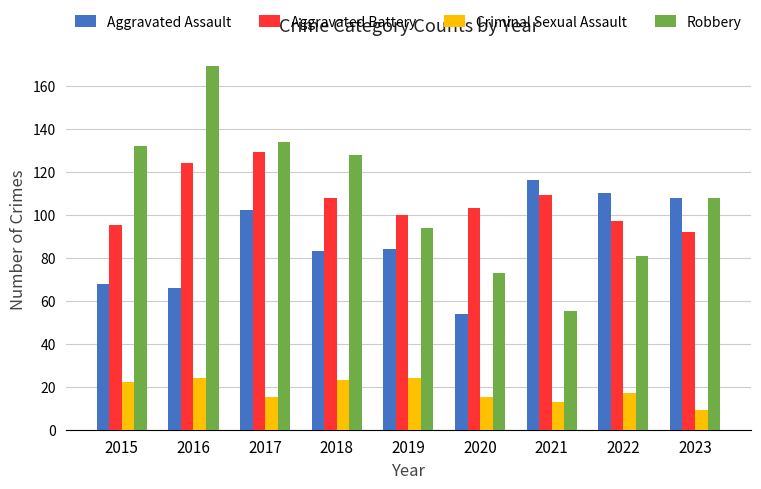

Is the value of Aggravated Assault at 2020 greater than the value of Robbery at 2016?

No